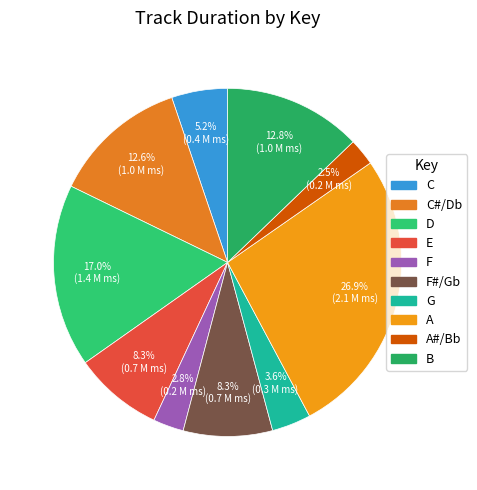

Is there any slice that represents more than half of the pie?

No